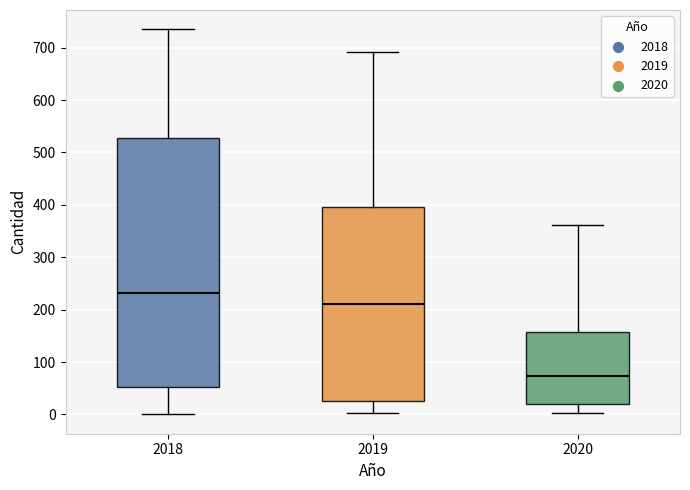

Reading left to right, transcribe this box plot: for each box, give where its median line is, the range the box spans, and where its two whiskers end, as read against the y-axis. The values are not printed on the chart, so give them approximately, as read against the axis.

2018: median 230, box 50 to 530, whiskers 0 to 740
2019: median 210, box 30 to 400, whiskers 0 to 690
2020: median 70, box 20 to 160, whiskers 0 to 360